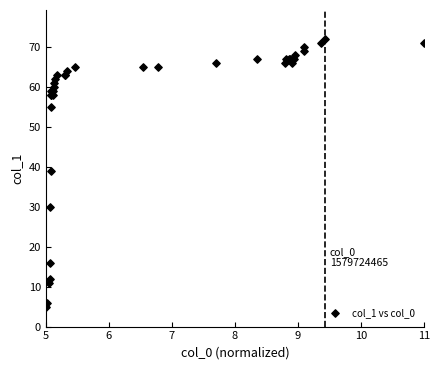

What Y value in the scatter plot is closest to 38?

39